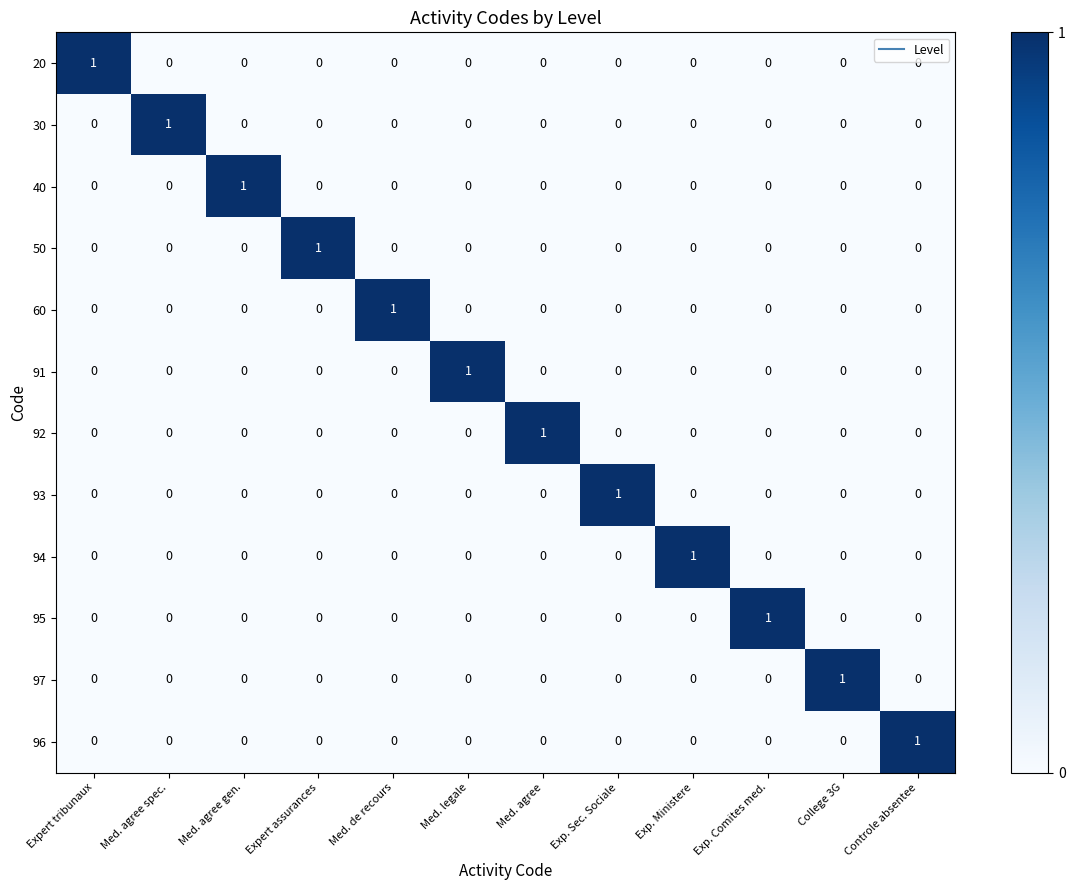

How many positive values does the 20 series have?

1